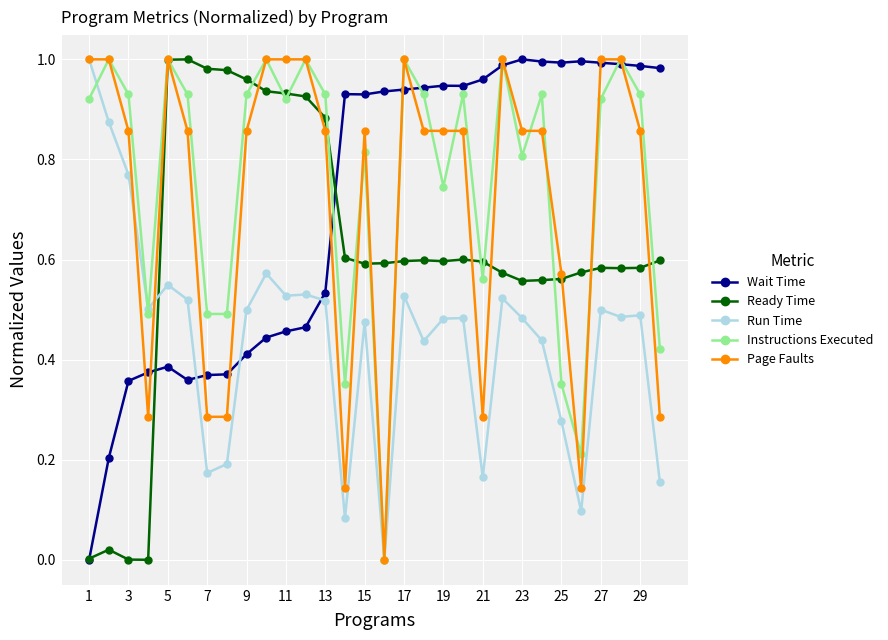

True or false: Run Time has more than 2 interior local peaks.

True